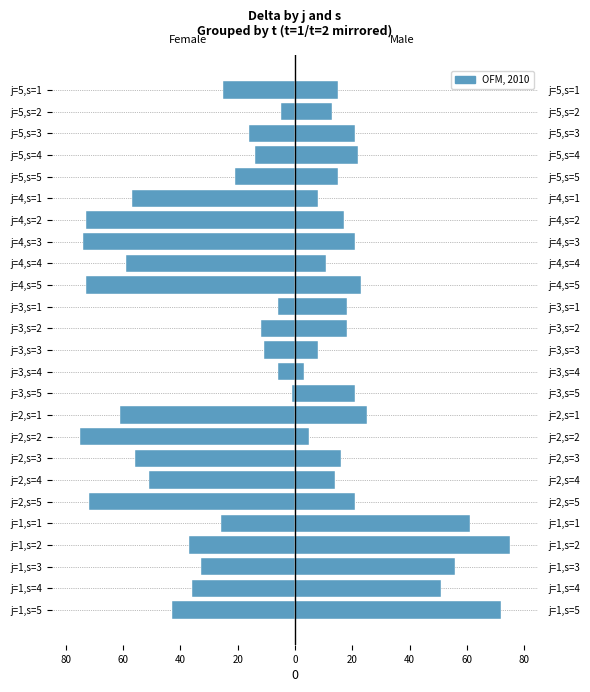

What is the value of the Female bar at the 3rd from the left?

-33